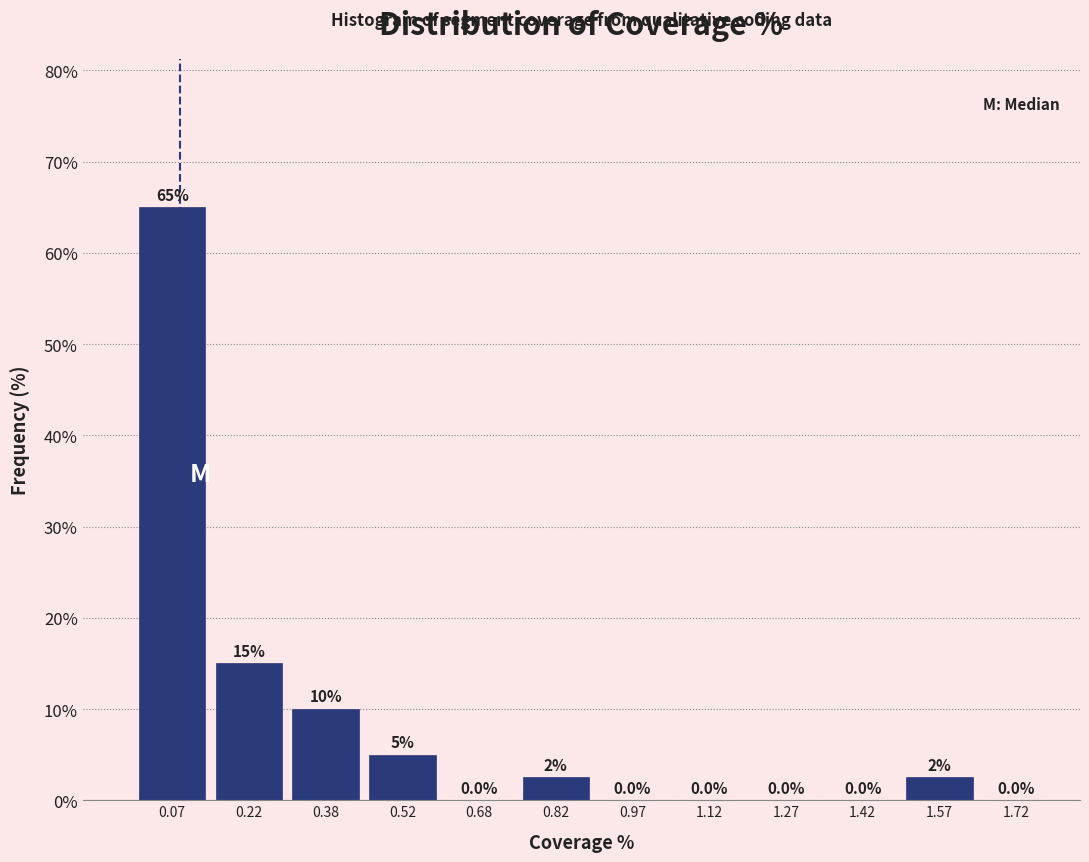

Over which range of the x-axis is the bar tallest?

0.00 to 0.15